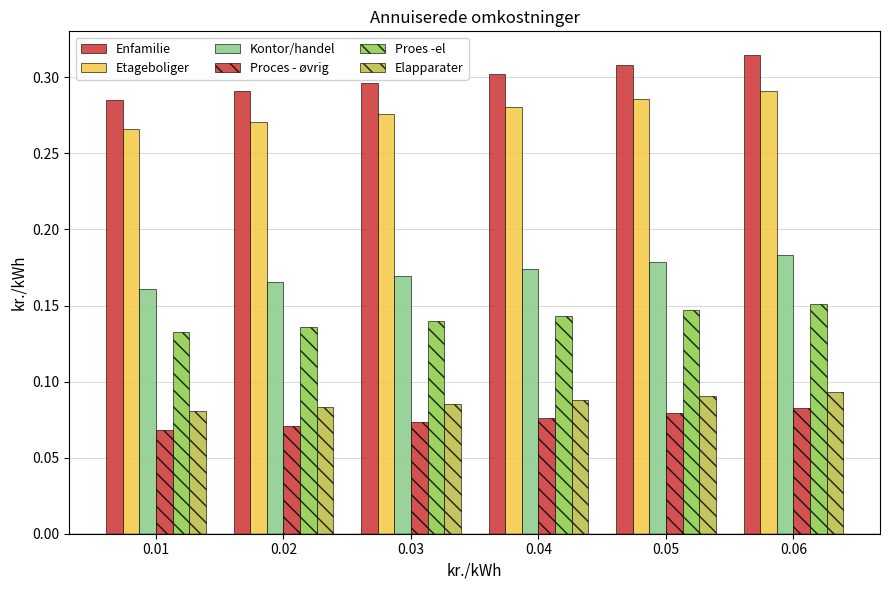

Between 0.06 and 0.05, which is larger?

0.06